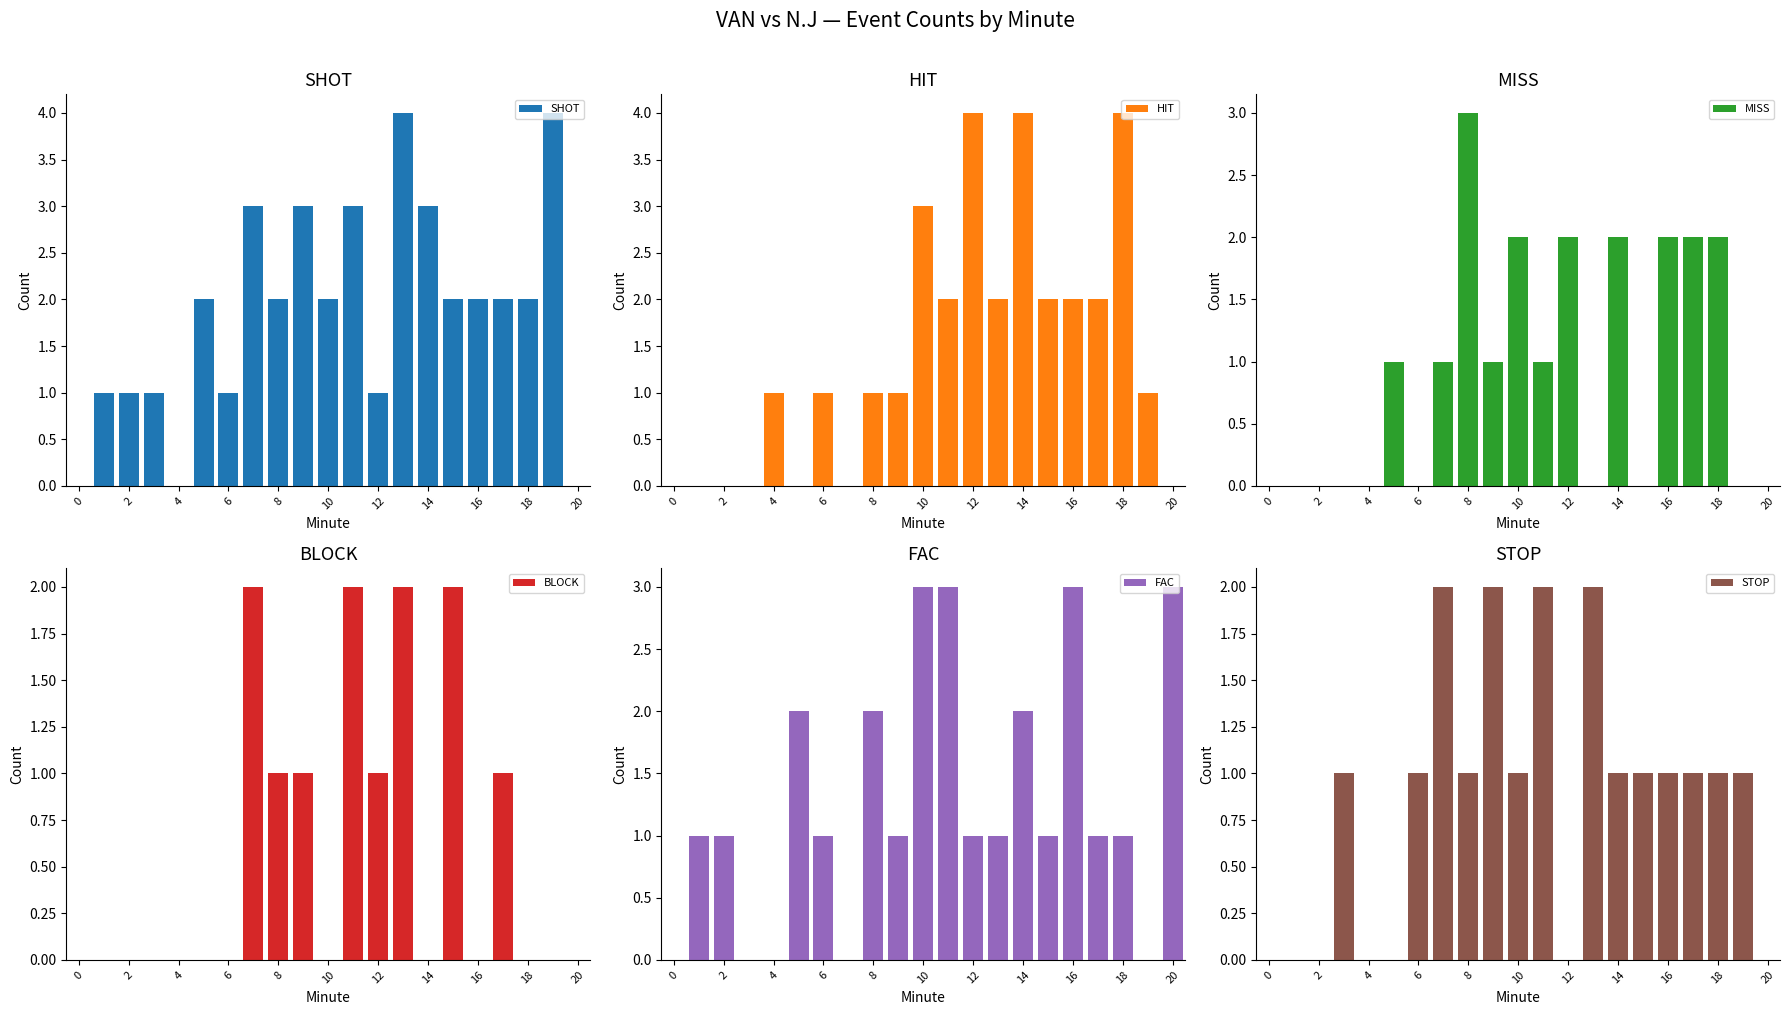

True or false: FAC has a value of 2 at 12.

False